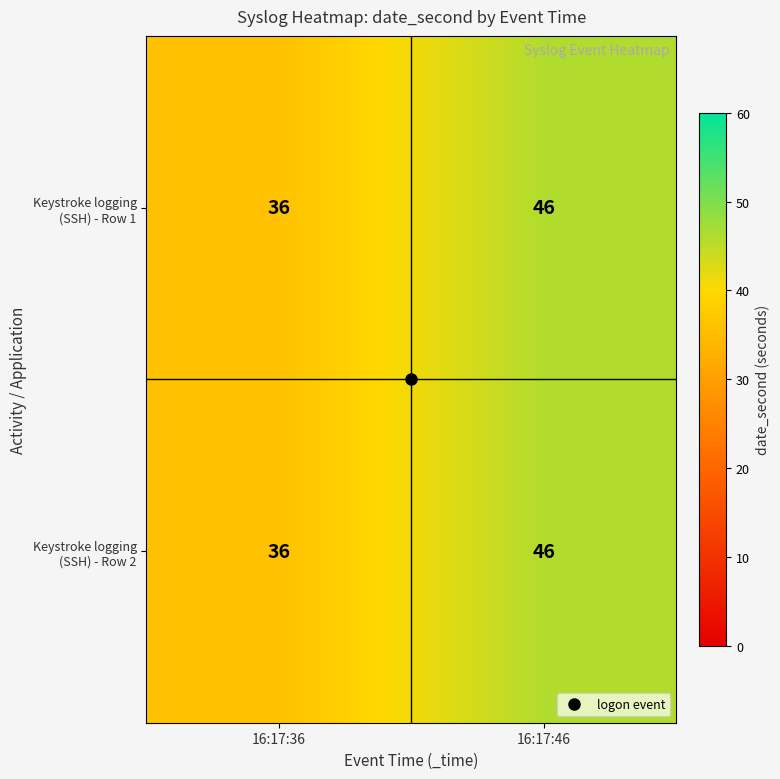

What is the total value across all series at 16:17:36?

72